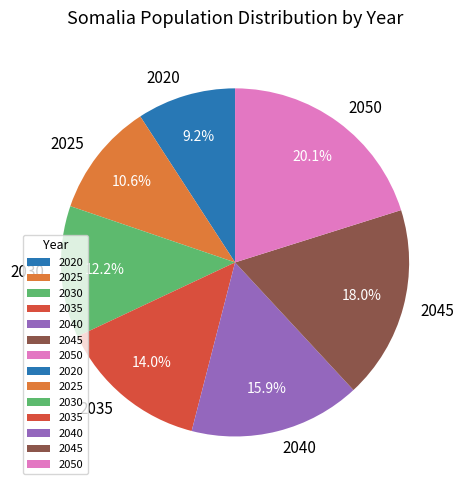

How many slices are in this pie chart?

7